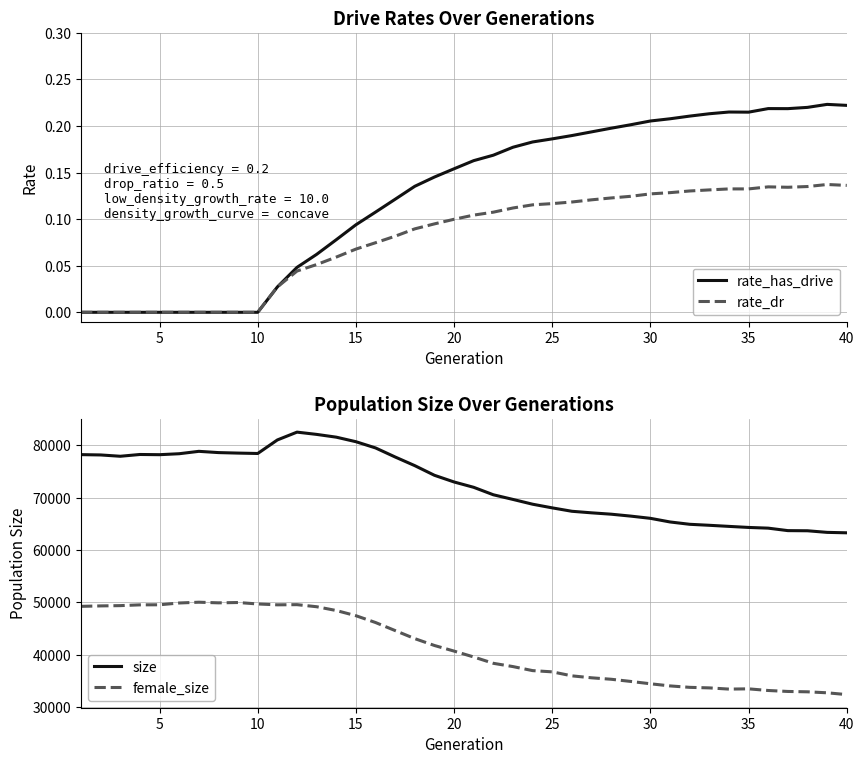

How many lines are shown in the chart?

4